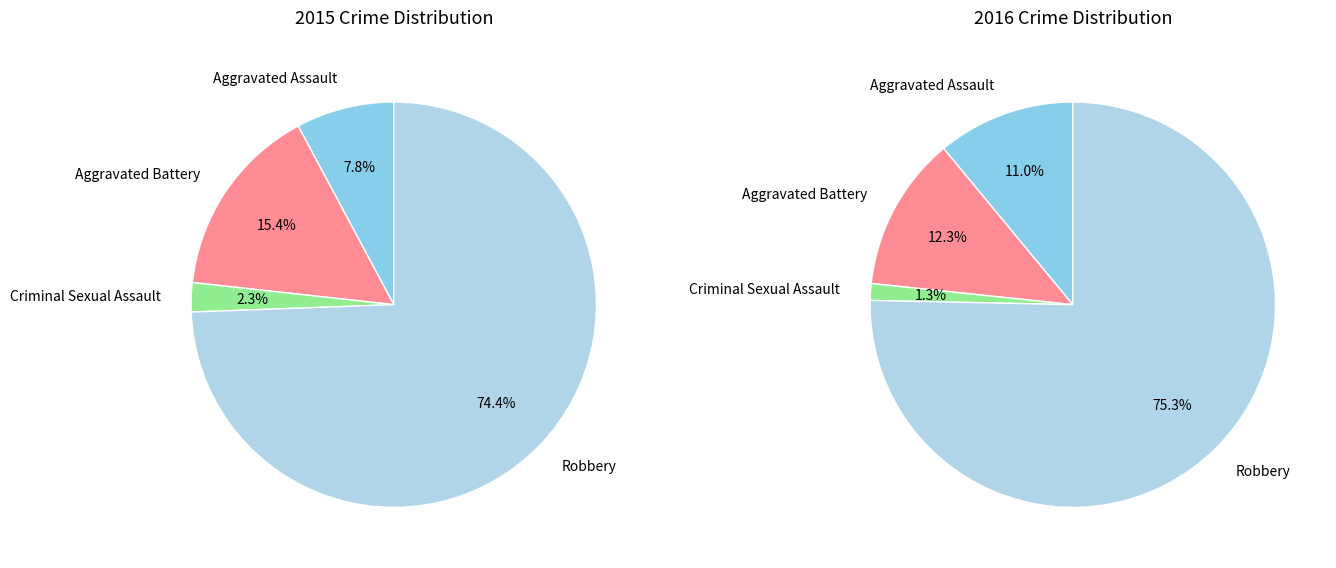

The Aggravated Assault slice represents 21% of the pie. True or false?

False